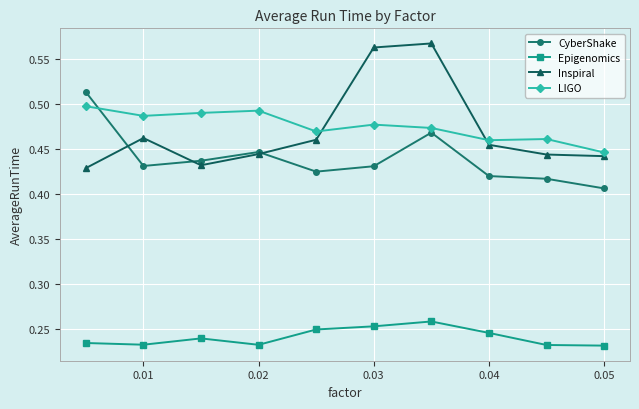

What are all the series names shown in the legend?

CyberShake, Epigenomics, Inspiral, LIGO